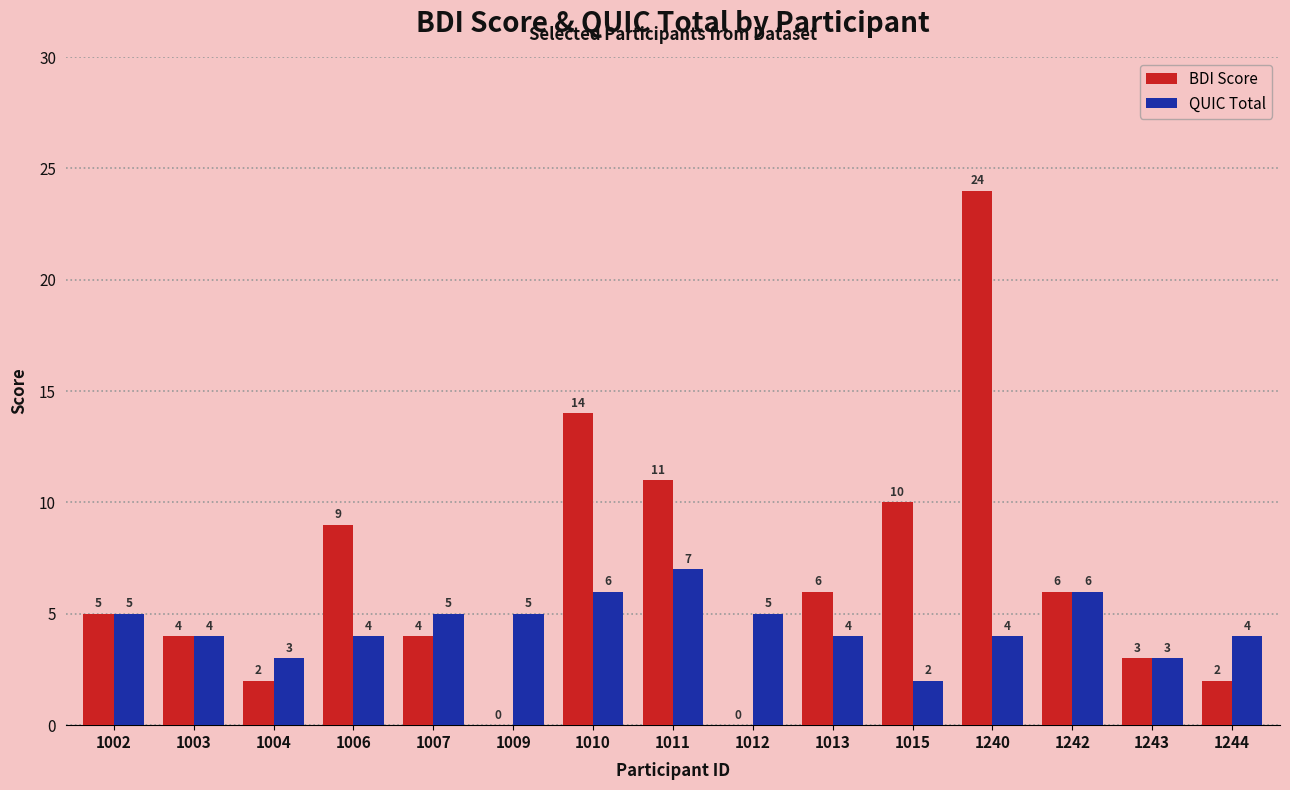

At which label does QUIC Total reach its peak?

1011